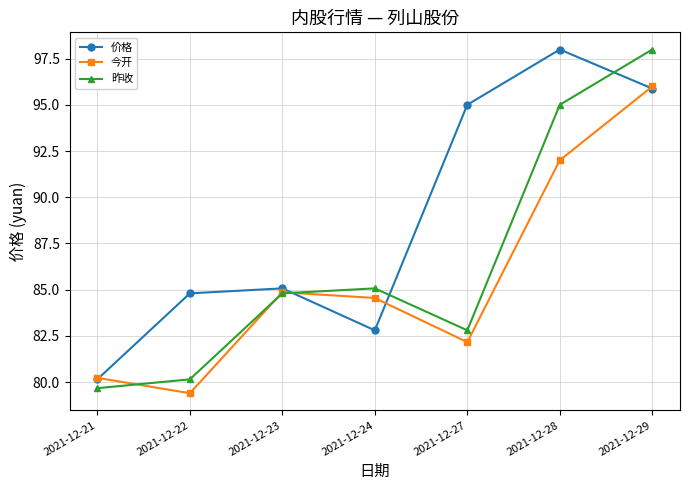

What are all the series names shown in the legend?

价格, 今开, 昨收